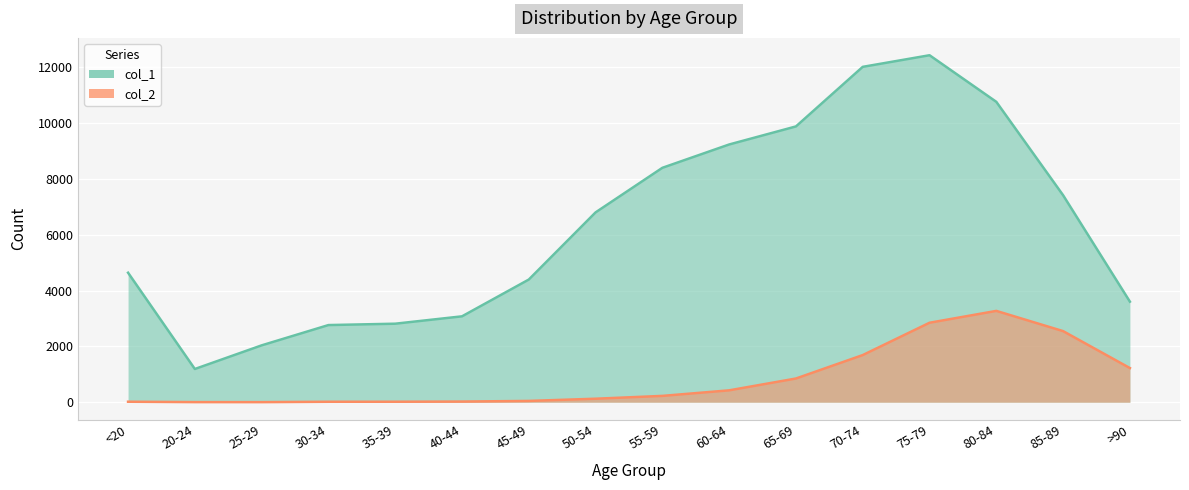

What is the value of the col_2 point at the 9th from the left?

227